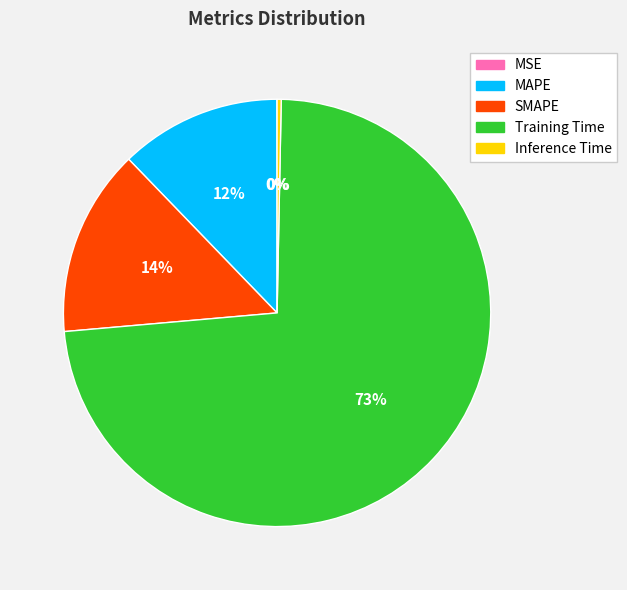

Which slice represents more than half of the pie?

Training Time